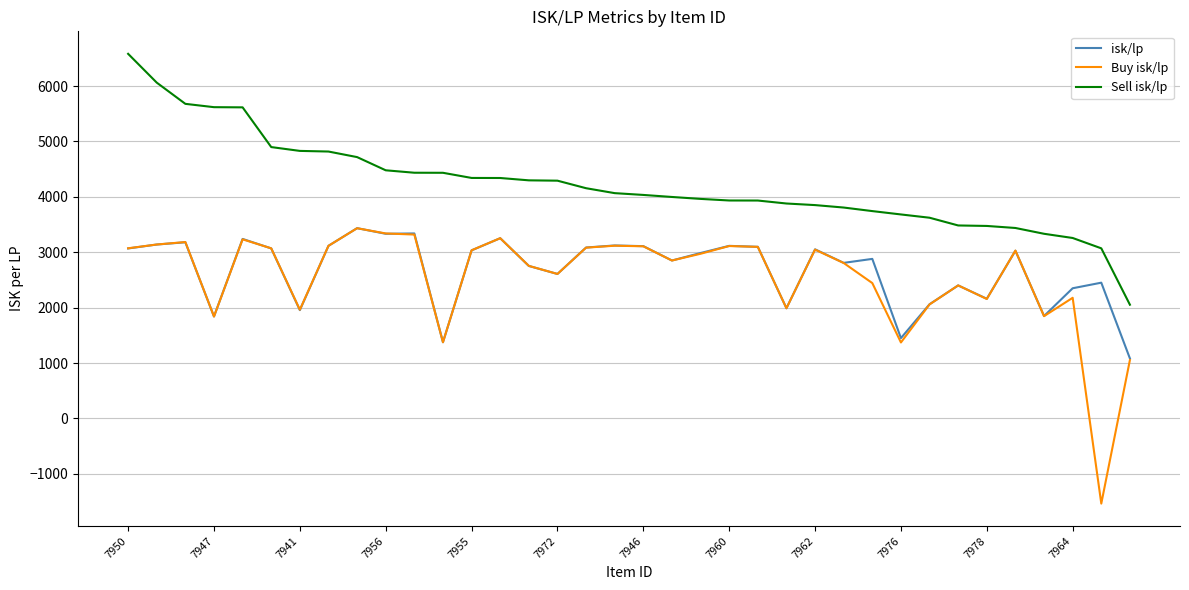

True or false: Sell isk/lp and isk/lp intersect in this chart.

False